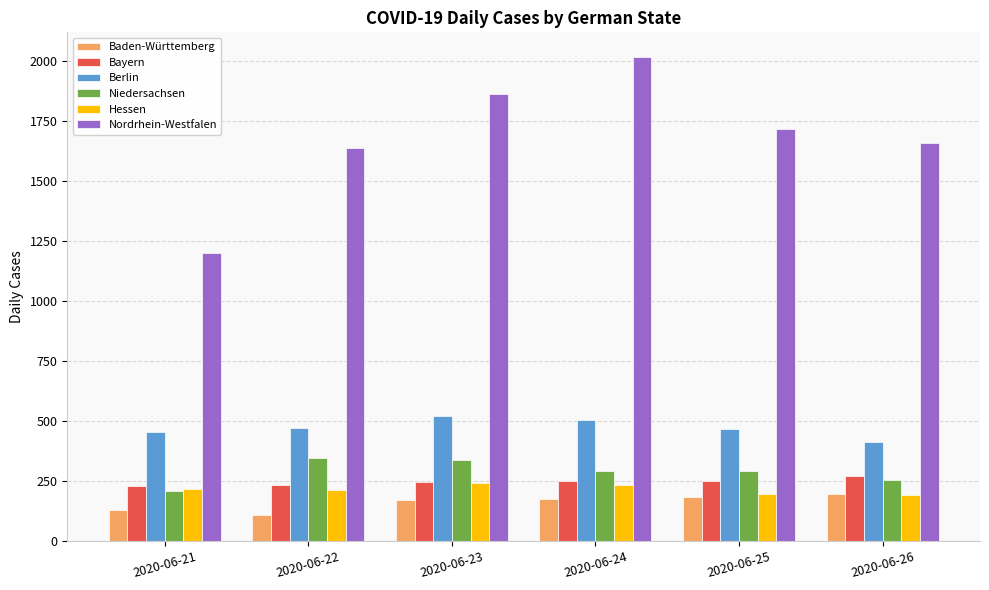

The Hessen series shows 63 at 2020-06-21. True or false?

False